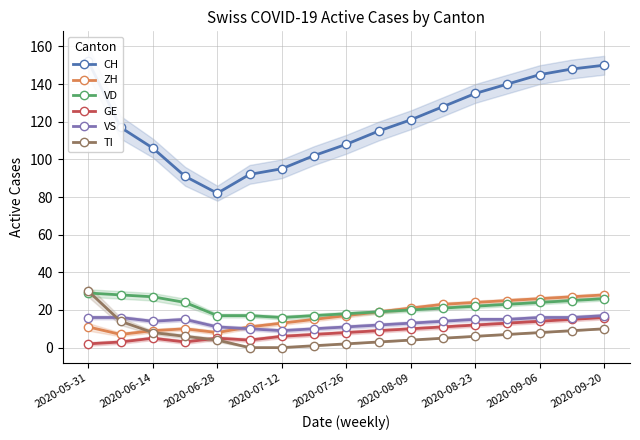

What is the highest value of the GE series?

16